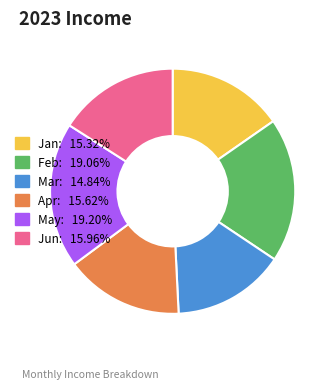

True or false: Jun accounts for 16% of the total.

True